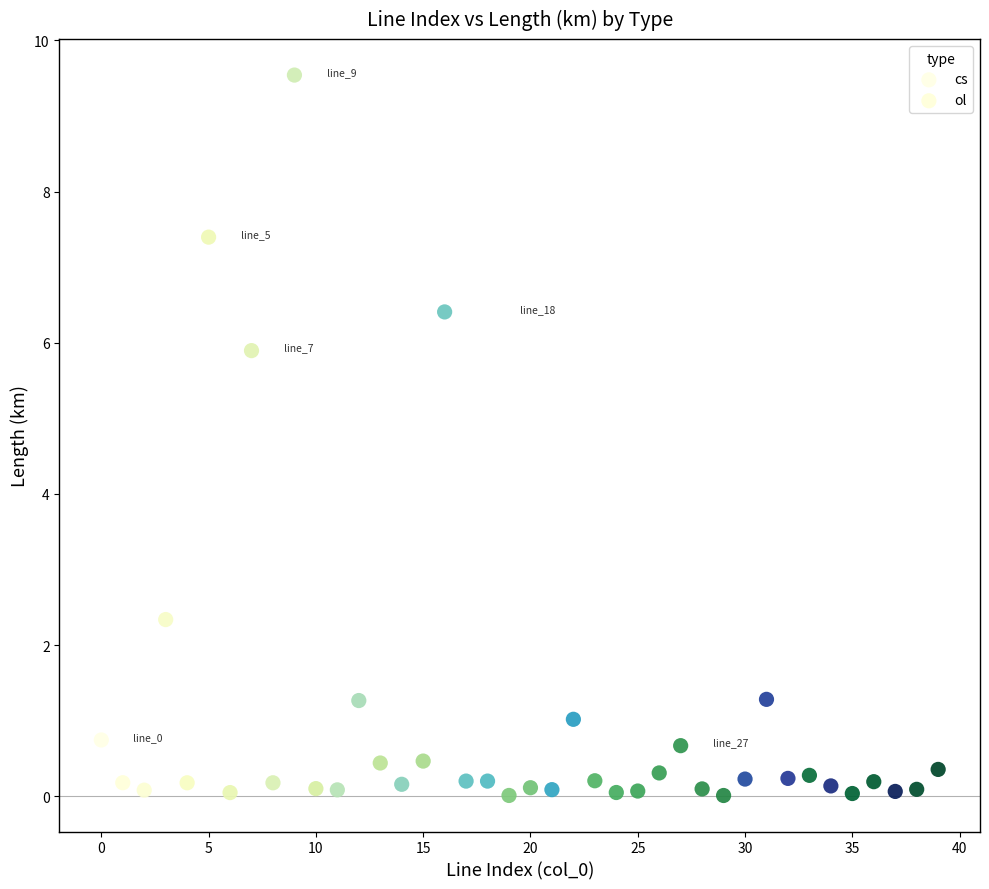

Which series reaches the maximum Y coordinate?

ol